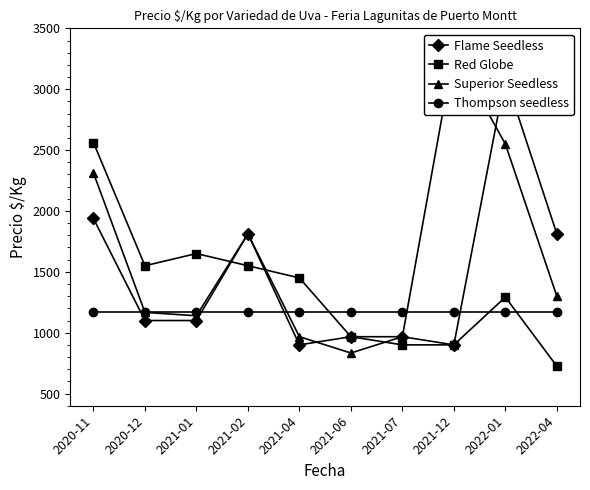

True or false: Superior Seedless has more than 1 points higher than both neighbors.

True